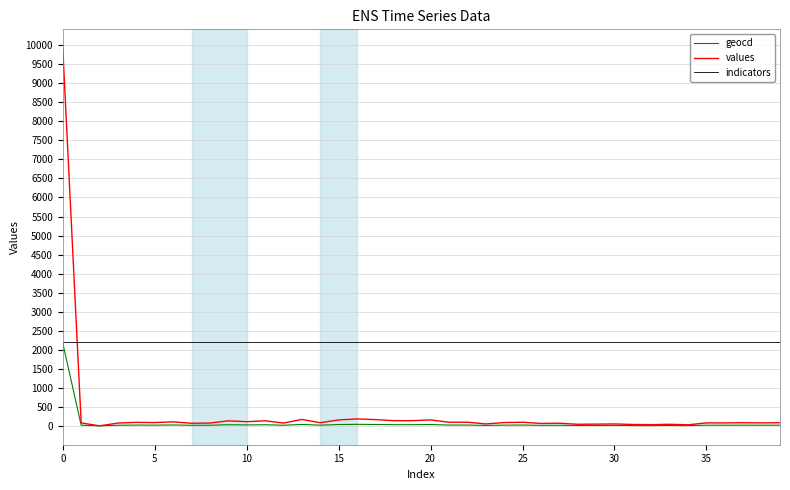

What is the maximum value for geocd?

2173